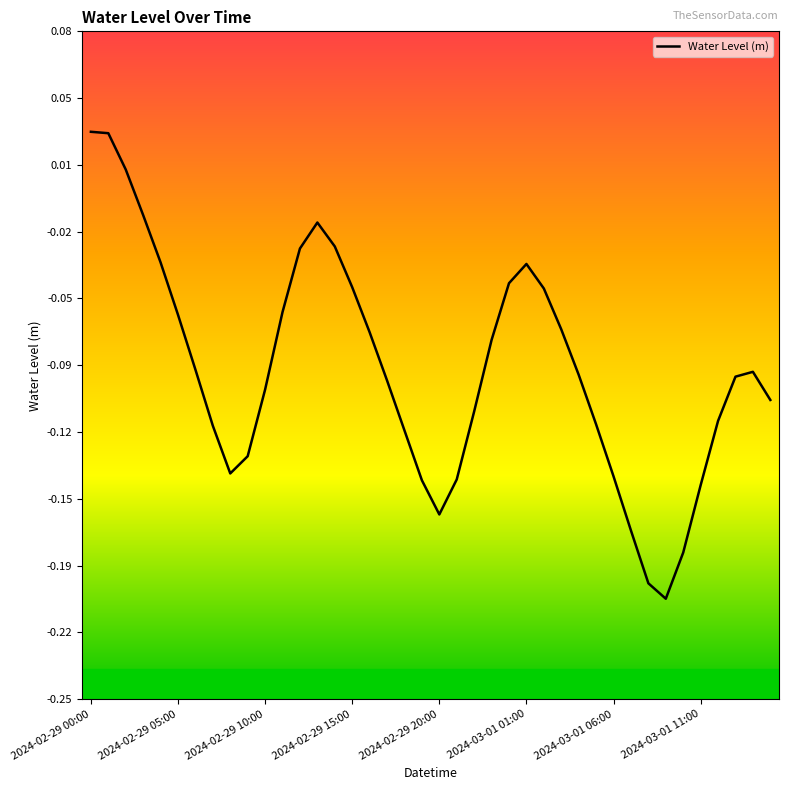

Does the chart have visible grid lines?

No